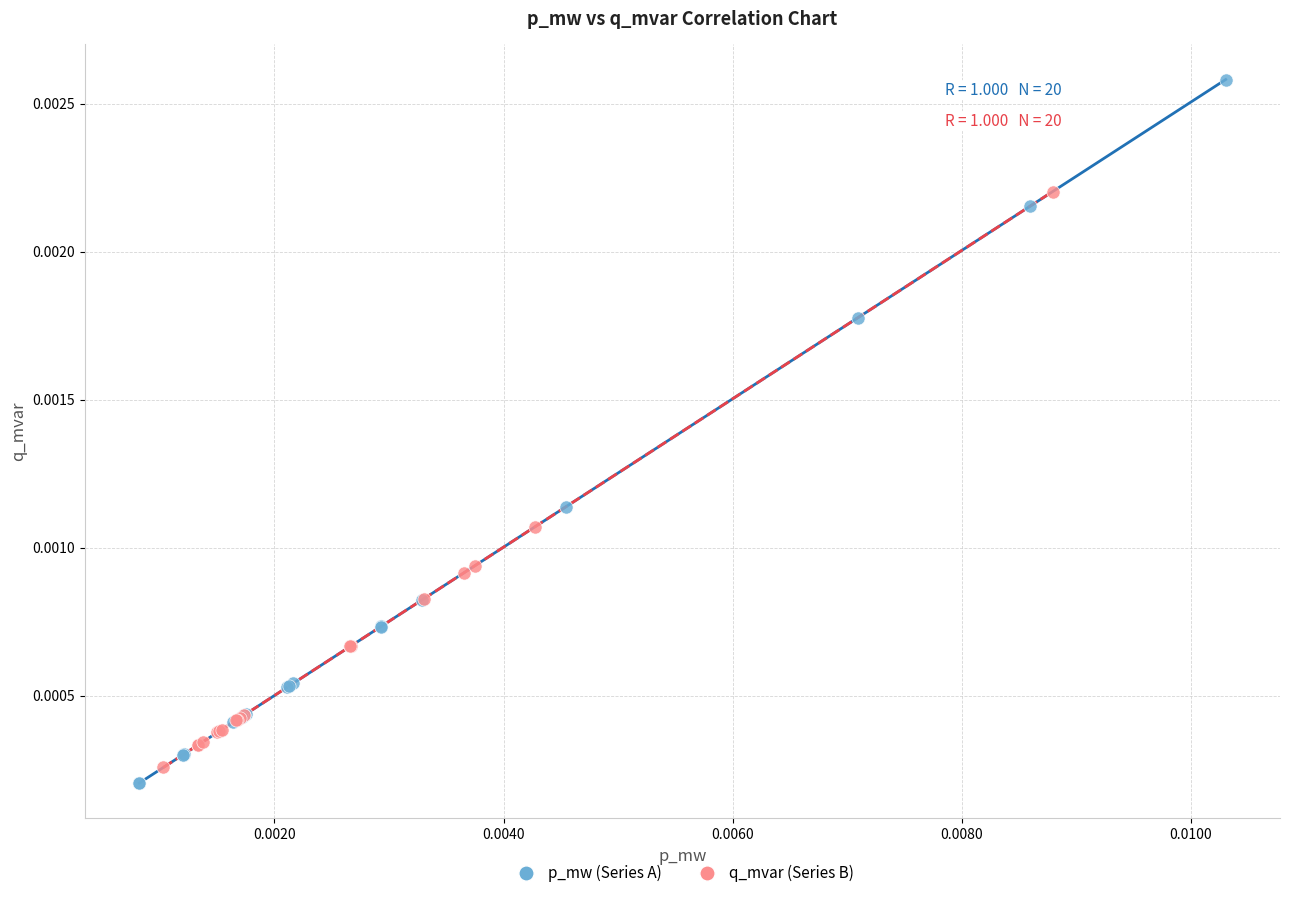

Which series has the widest spread of Y values?

p_mw (Series A)